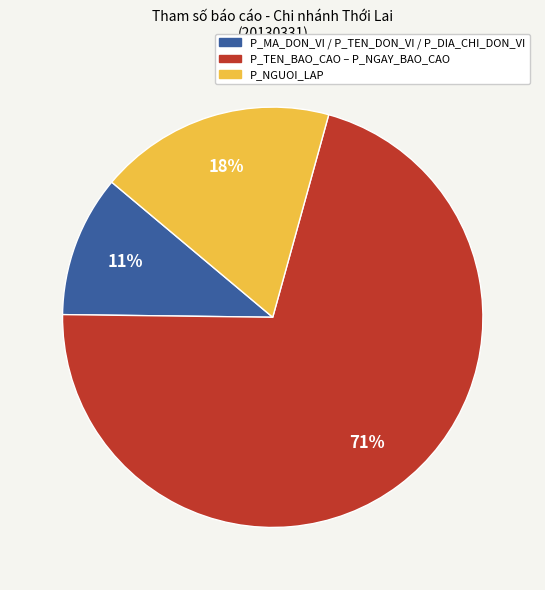

To the nearest percent, what portion does P_MA_DON_VI / P_TEN_DON_VI / P_DIA_CHI_DON_VI represent?

11%